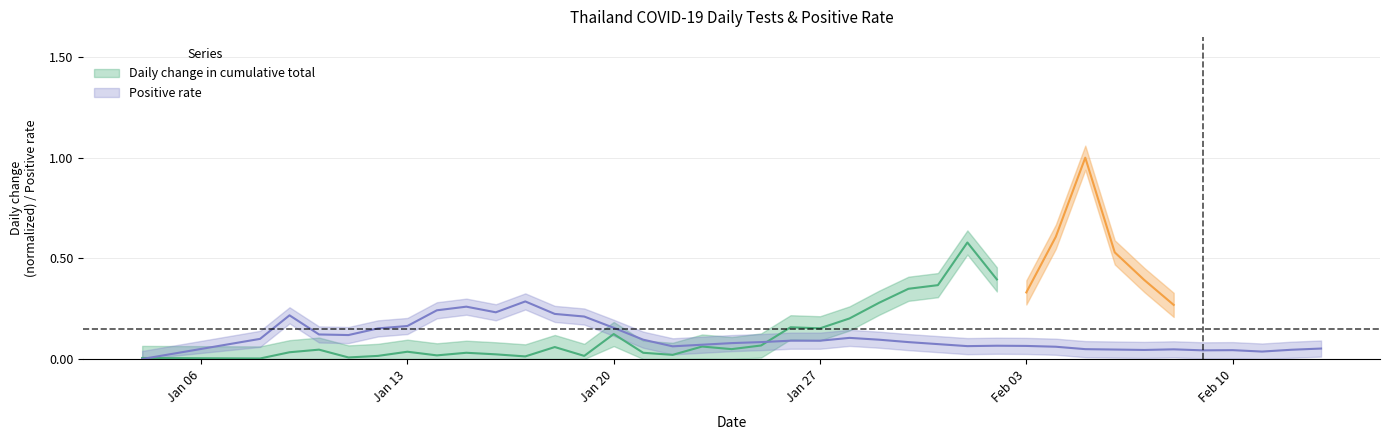

Which category has the lowest value across all series?

2020-01-04